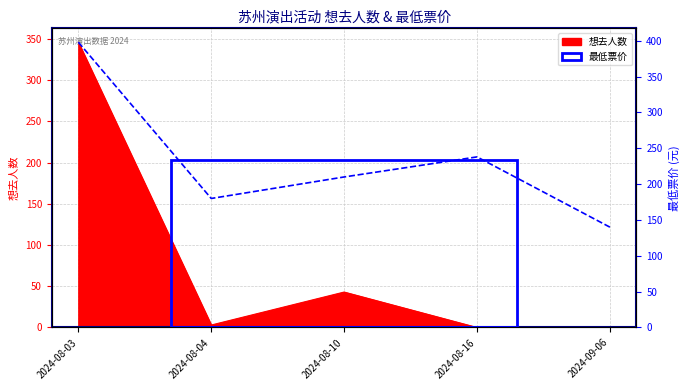

Rank the series by their average value, from lowest to highest.

想去人数, 最低票价